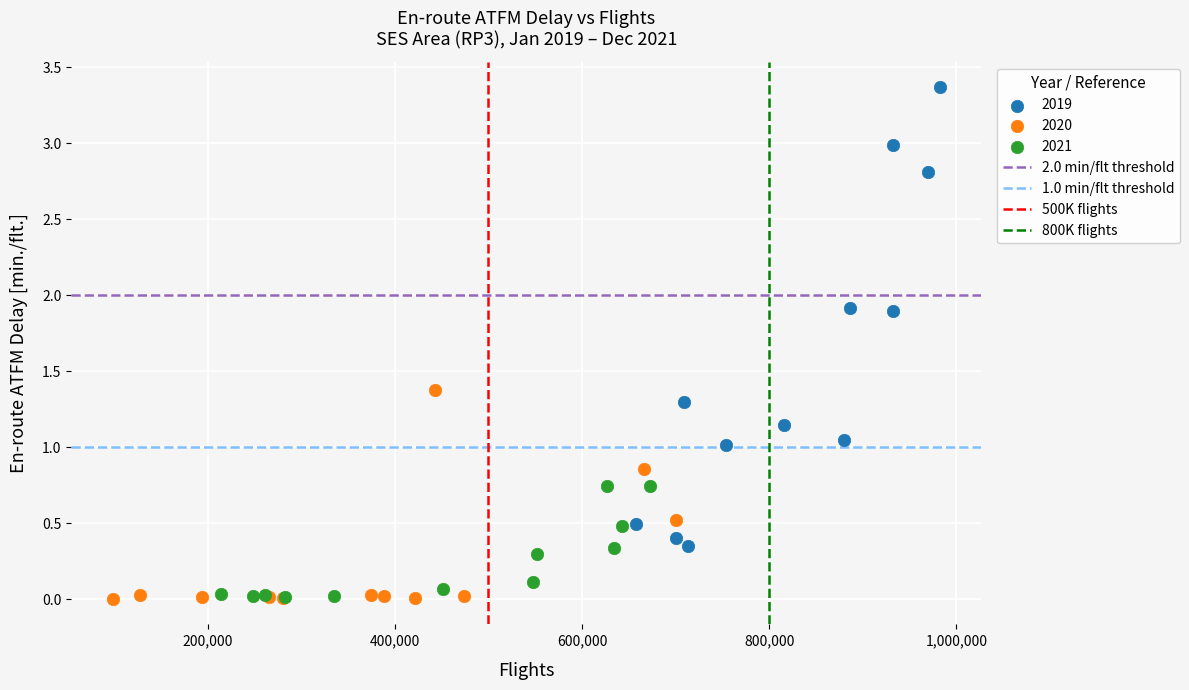

Which series reaches the maximum Y coordinate?

2019